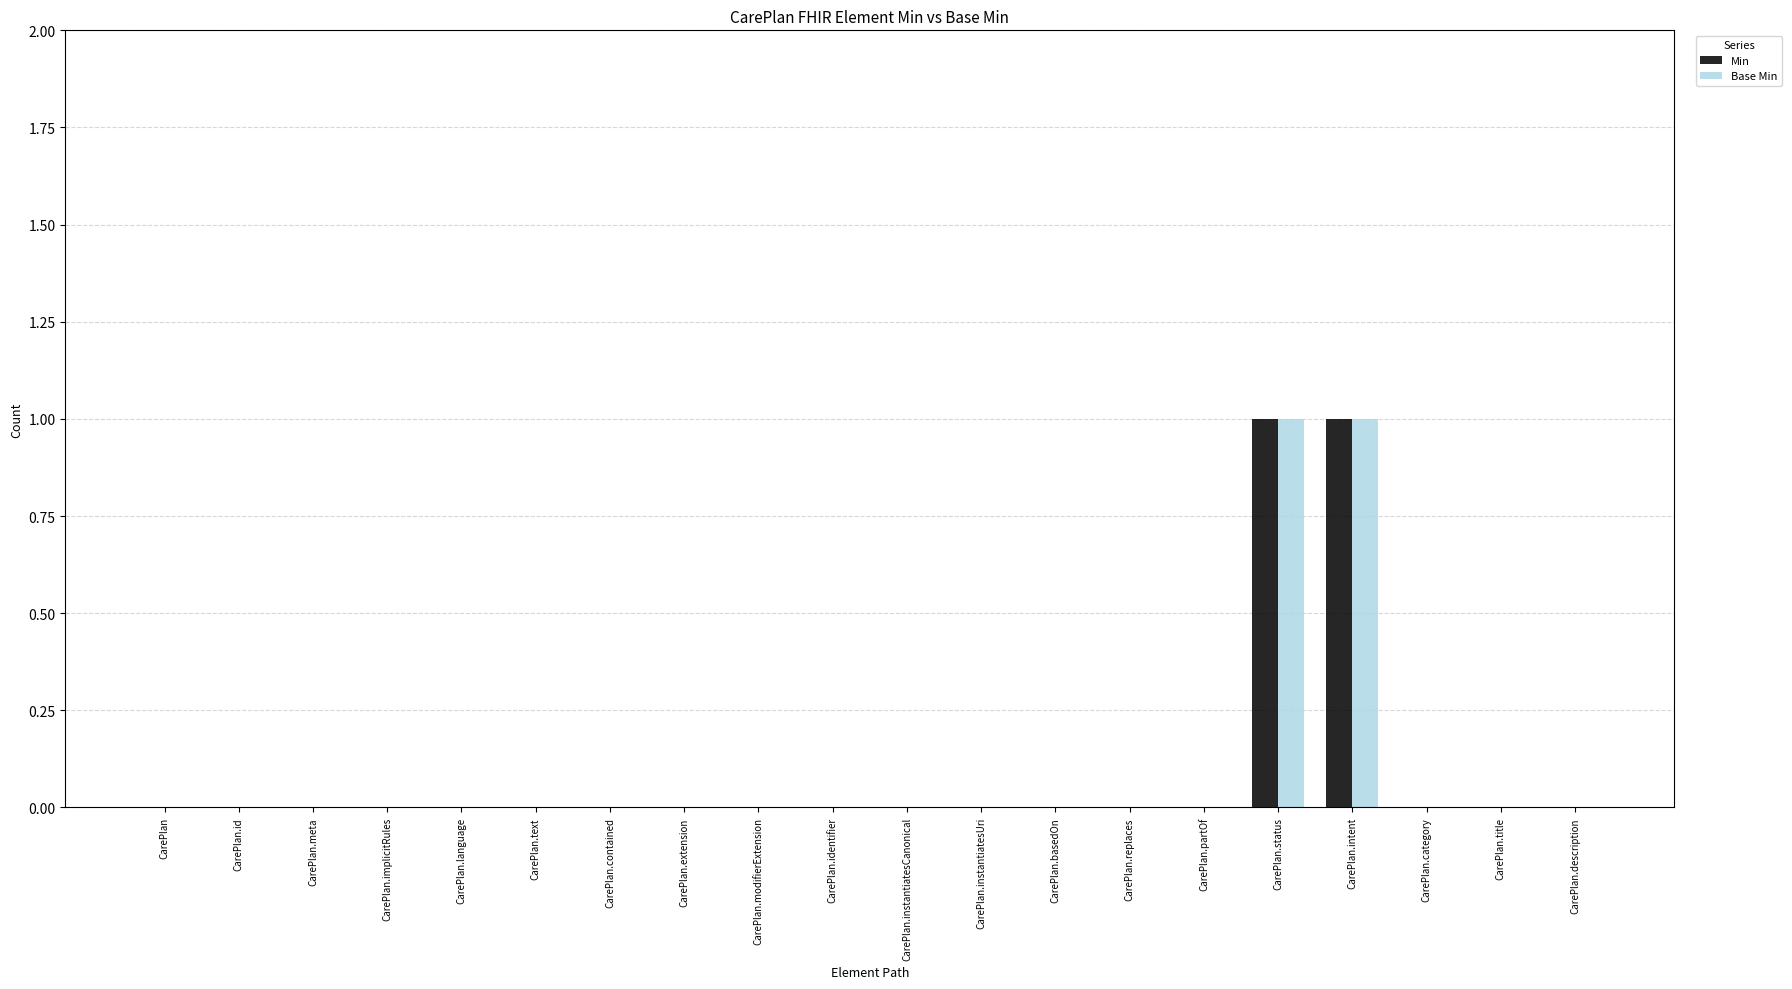

The Base Min series shows 0 at CarePlan.text. True or false?

True